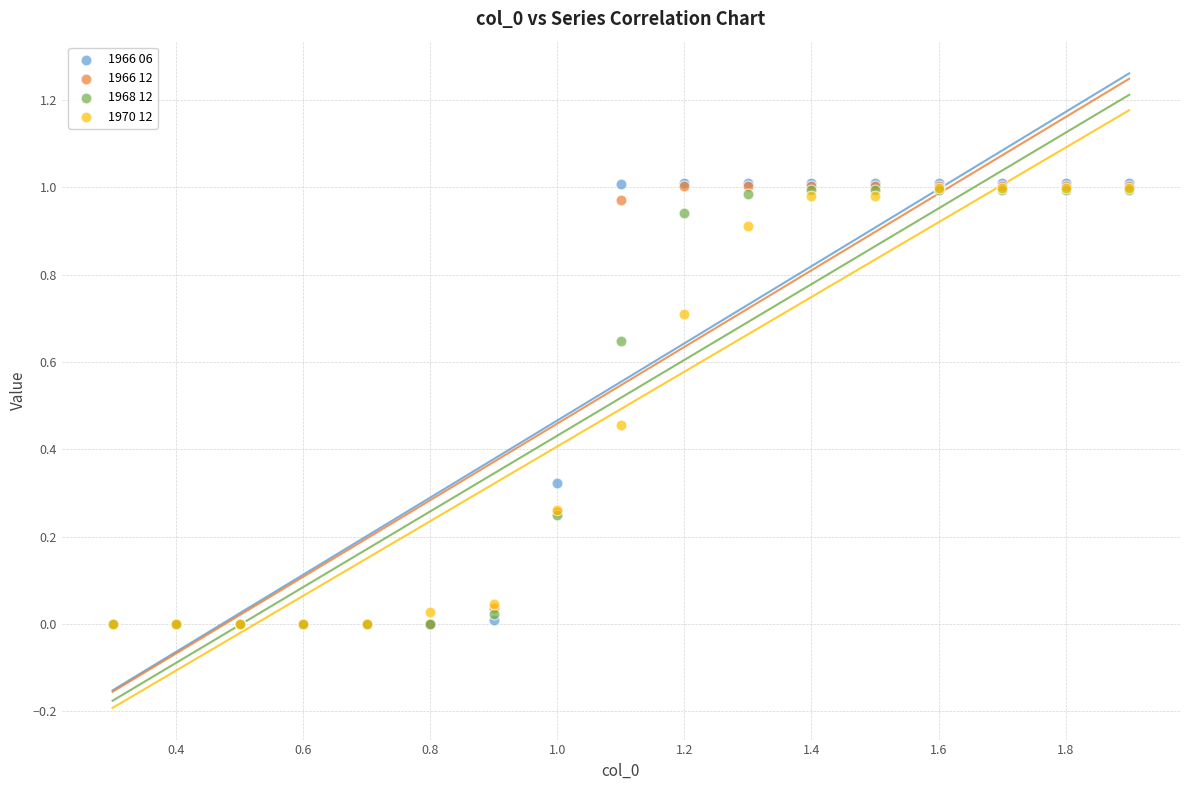

Which series has the widest spread of Y values?

1966 06